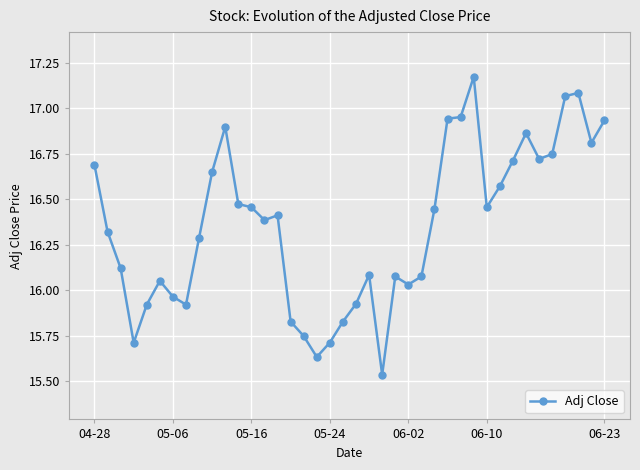

True or false: the data has more than 2 interior local peaks.

True